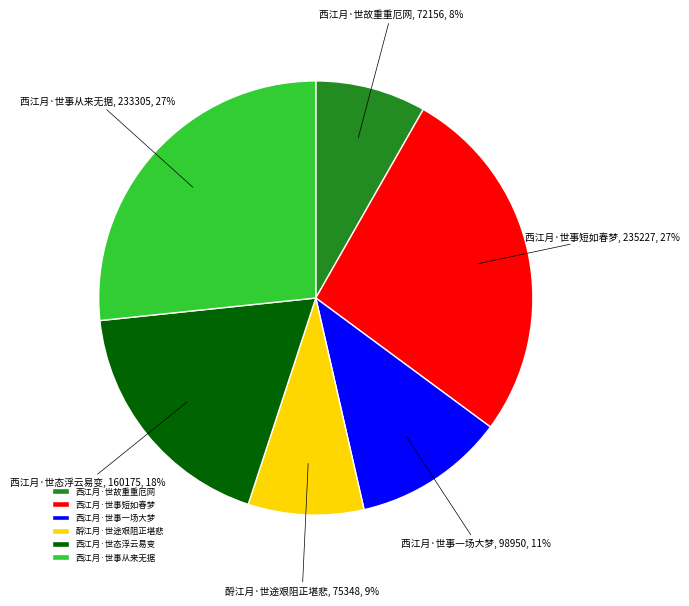

What percentage is the 西江月·世态浮云易变 slice, to the nearest percent?

18%